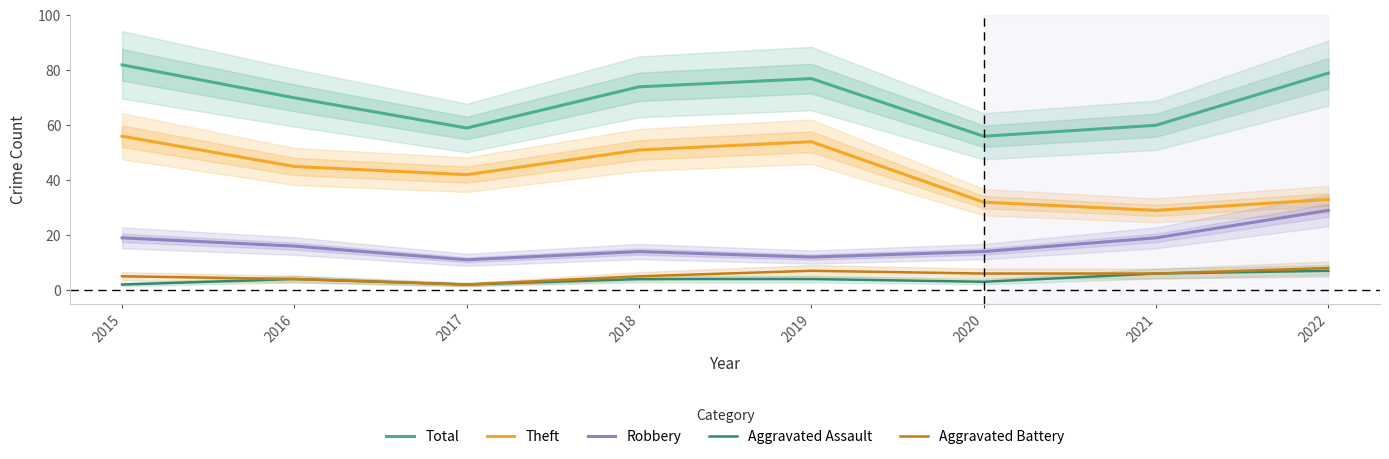

How many categories are shown in the chart?

8